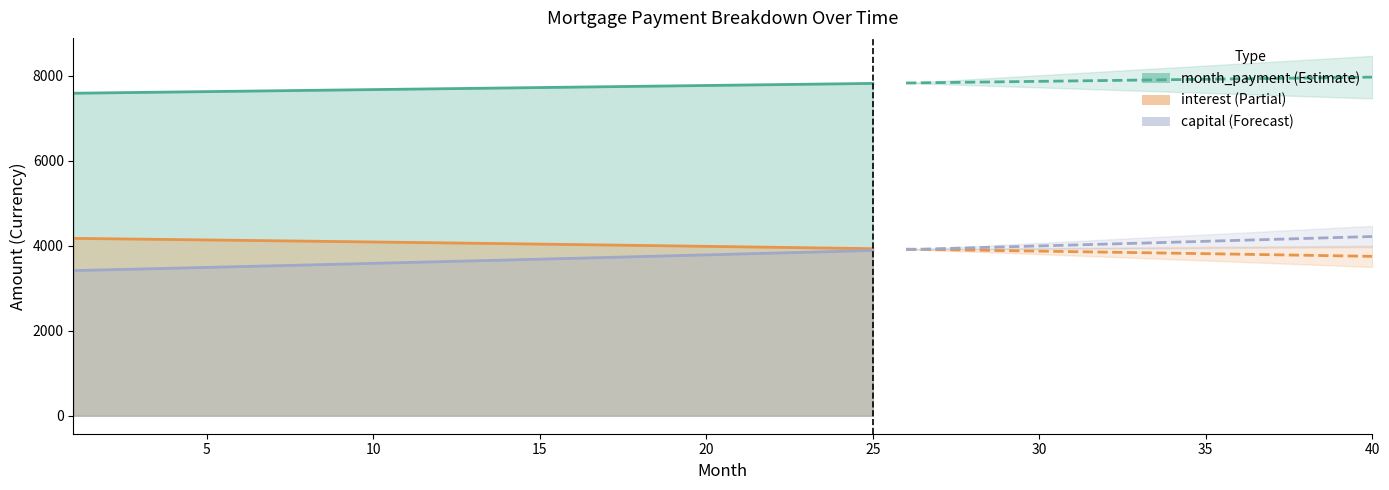

What is the highest value of the interest series?

4171.9